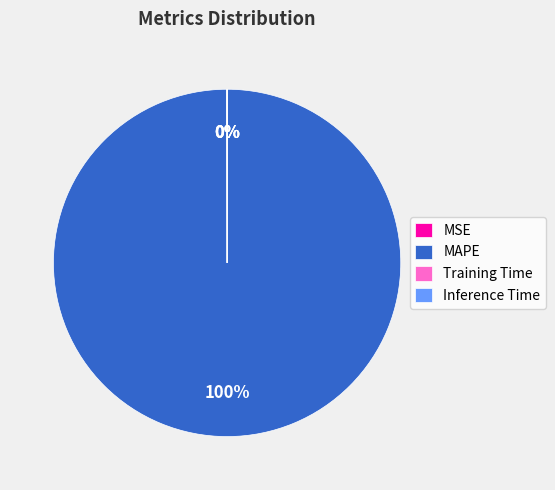

What is the largest slice in the pie chart?

MAPE